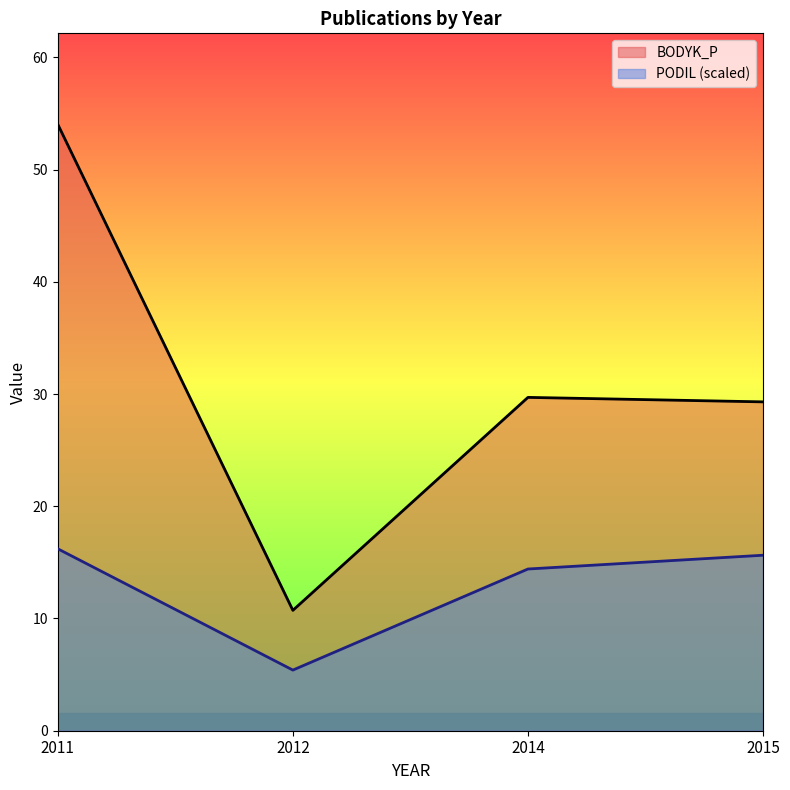

What is the approximate value of PODIL (scaled) at 2011?

16.2